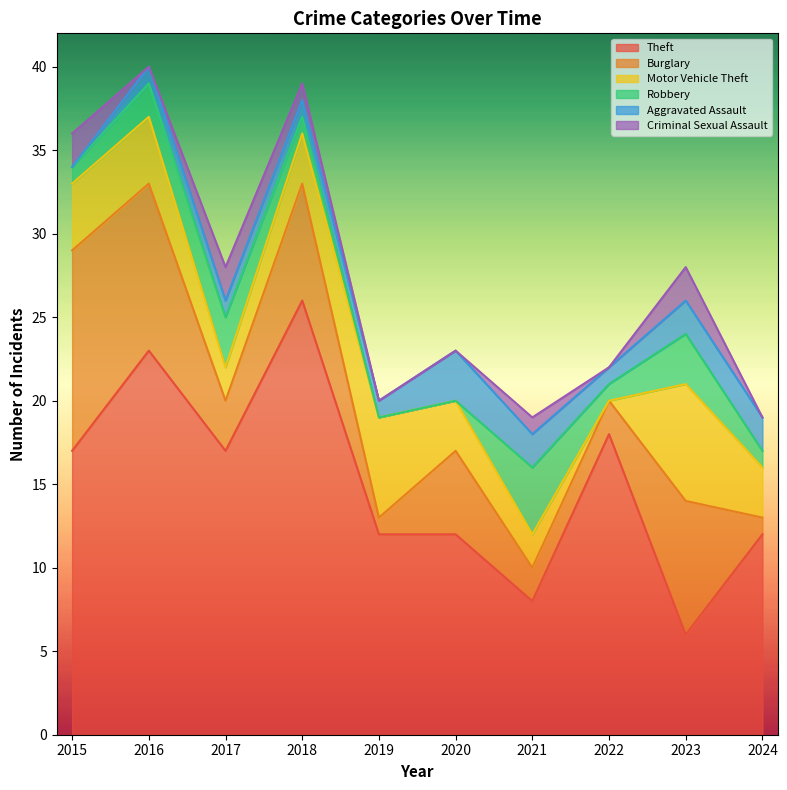

List the labels in order of Burglary value, largest first.

2015, 2016, 2023, 2018, 2020, 2017, 2021, 2022, 2019, 2024